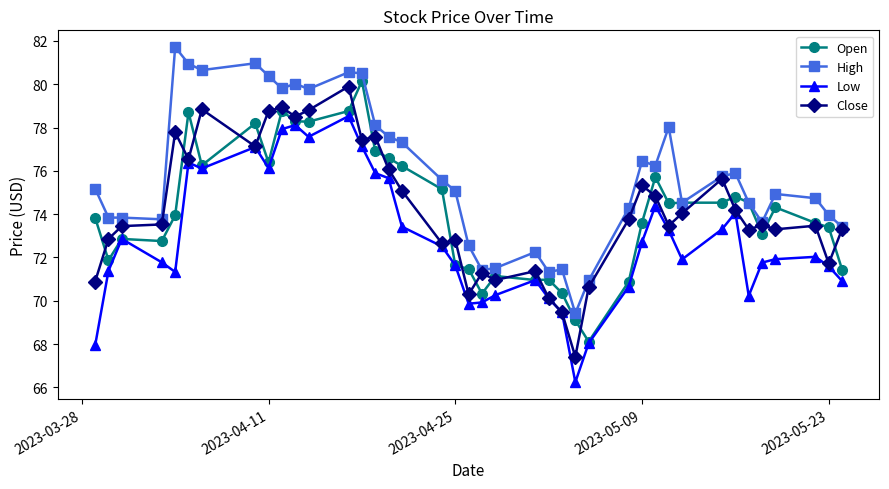

Which series has the largest total across all categories?

High